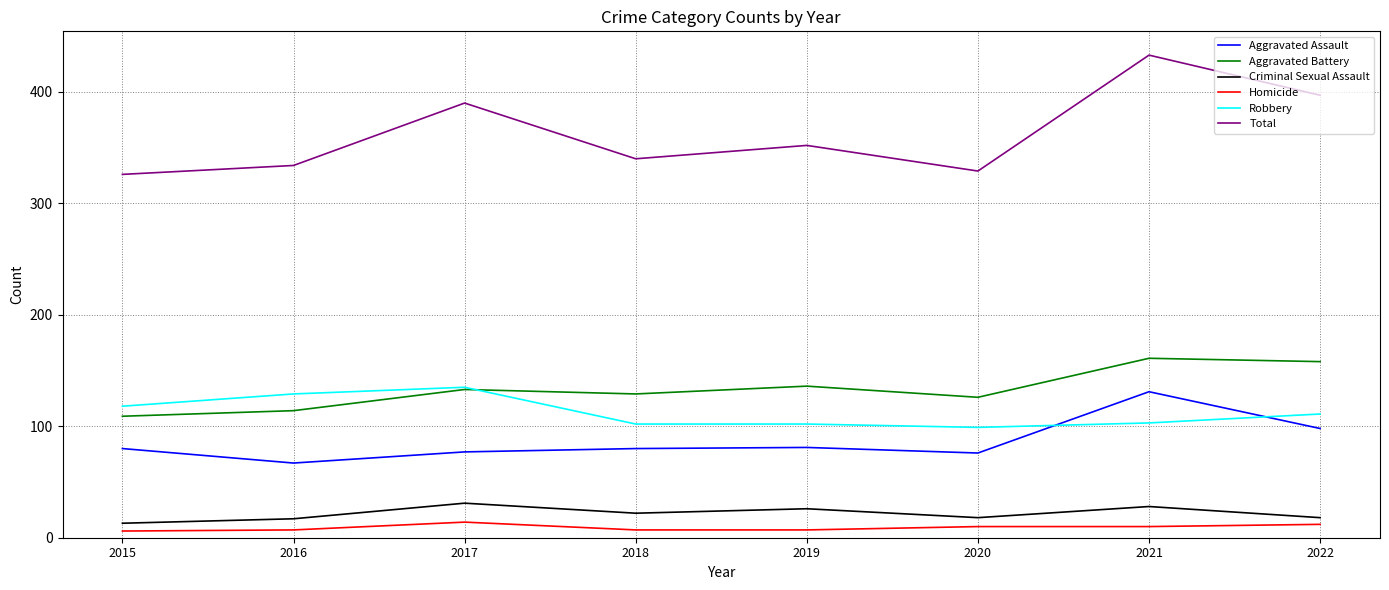

The Homicide series shows 10 at 2020. True or false?

True